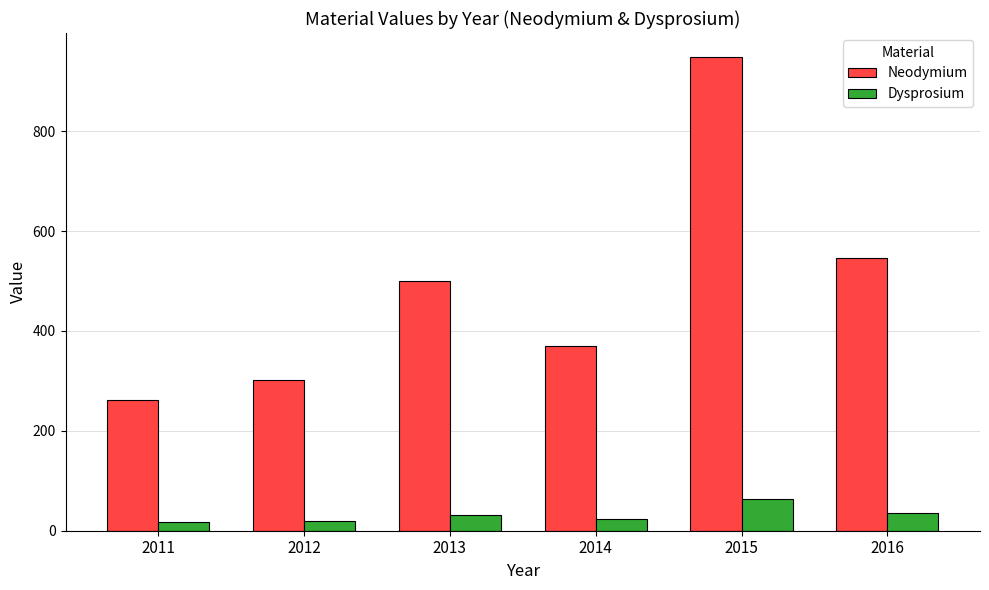

What is the sum of all Neodymium values?

2929.8